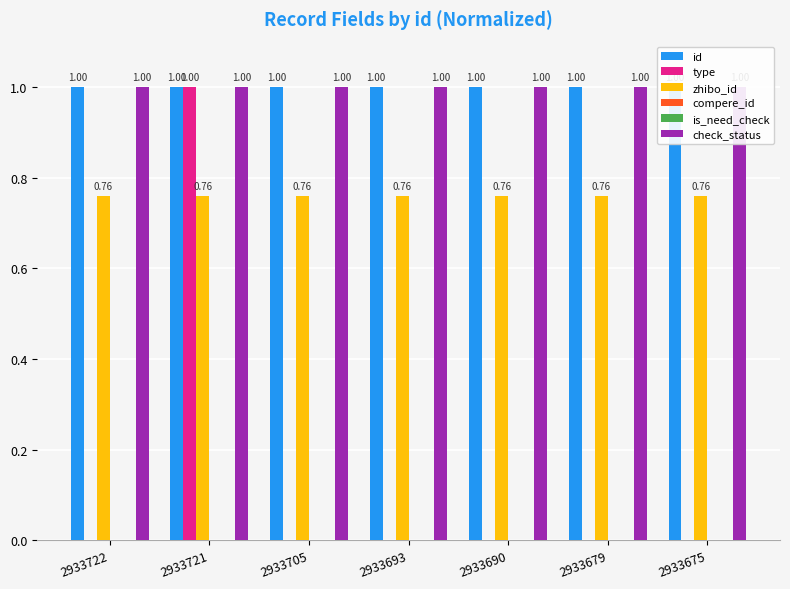

What is the greatest value displayed?

1.0